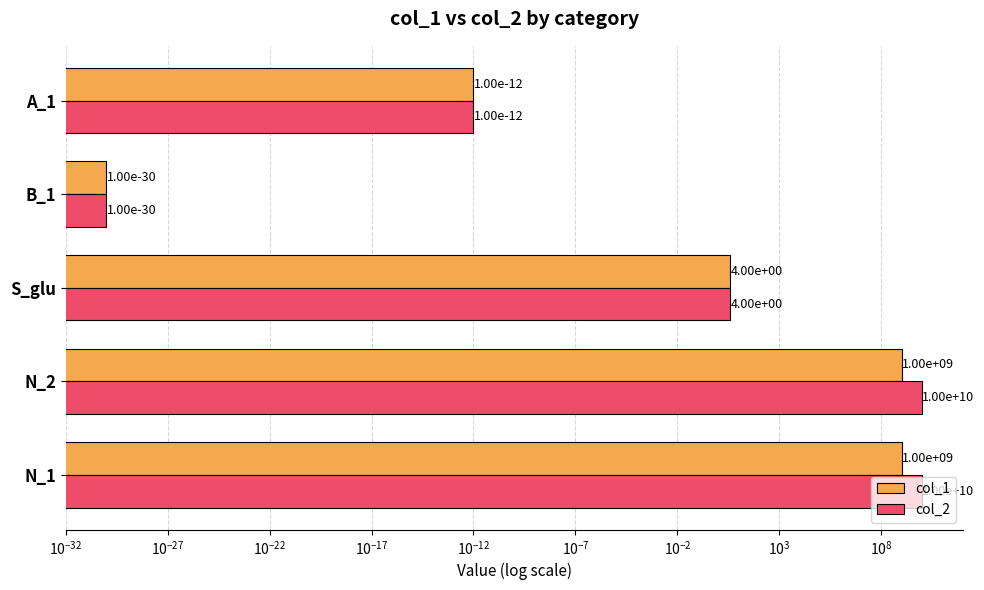

List the series in order of their overall mean, highest first.

col_2, col_1